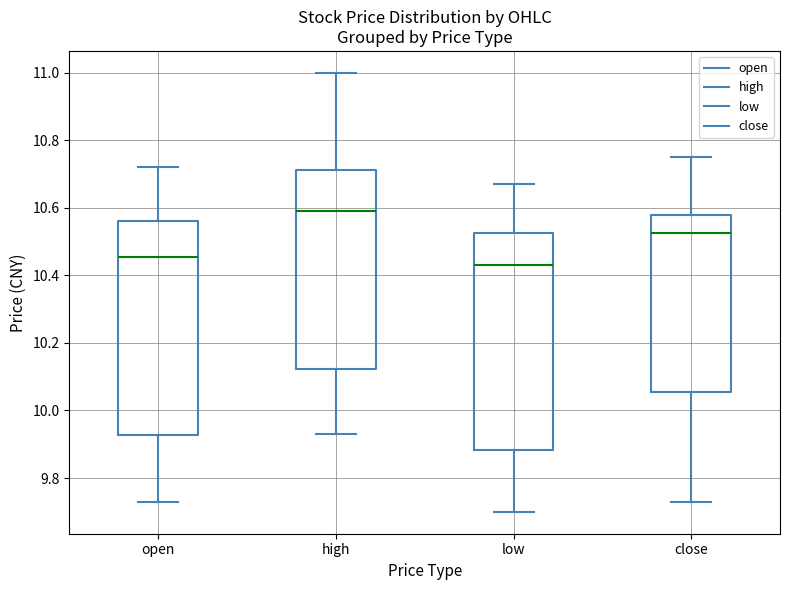

Reading left to right, transcribe this box plot: for each box, give where its median line is, the range the box spans, and where its two whiskers end, as read against the y-axis. The values are not printed on the chart, so give them approximately, as read against the axis.

open: median 10.46, box 9.92 to 10.56, whiskers 9.74 to 10.72
high: median 10.60, box 10.12 to 10.72, whiskers 9.94 to 11.00
low: median 10.44, box 9.88 to 10.52, whiskers 9.70 to 10.68
close: median 10.52, box 10.06 to 10.58, whiskers 9.74 to 10.76